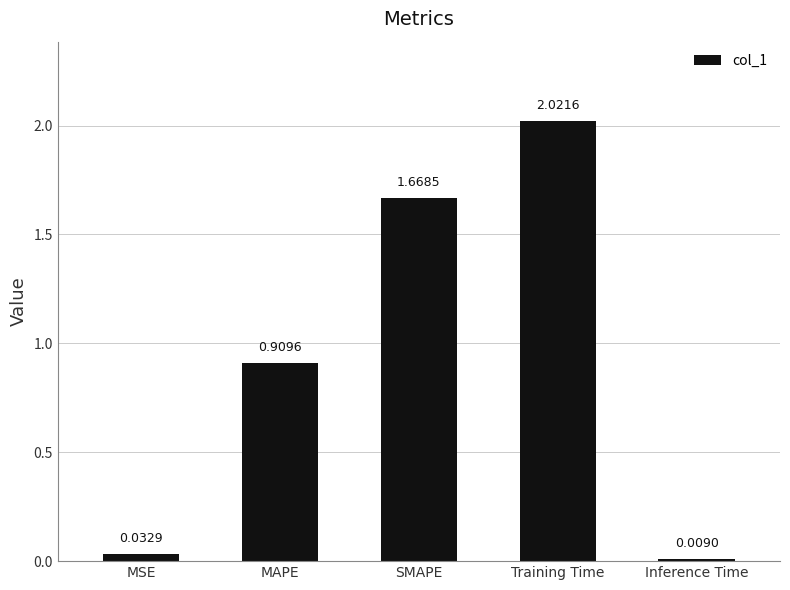

List the labels in order of value, smallest first.

Inference Time, MSE, MAPE, SMAPE, Training Time